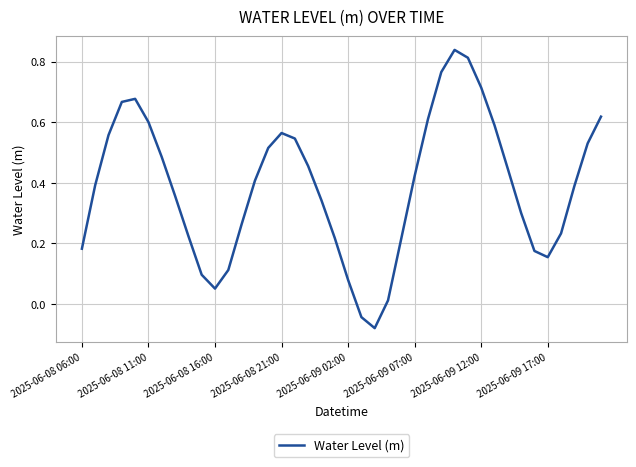

What is the difference between the maximum and minimum values?

0.9